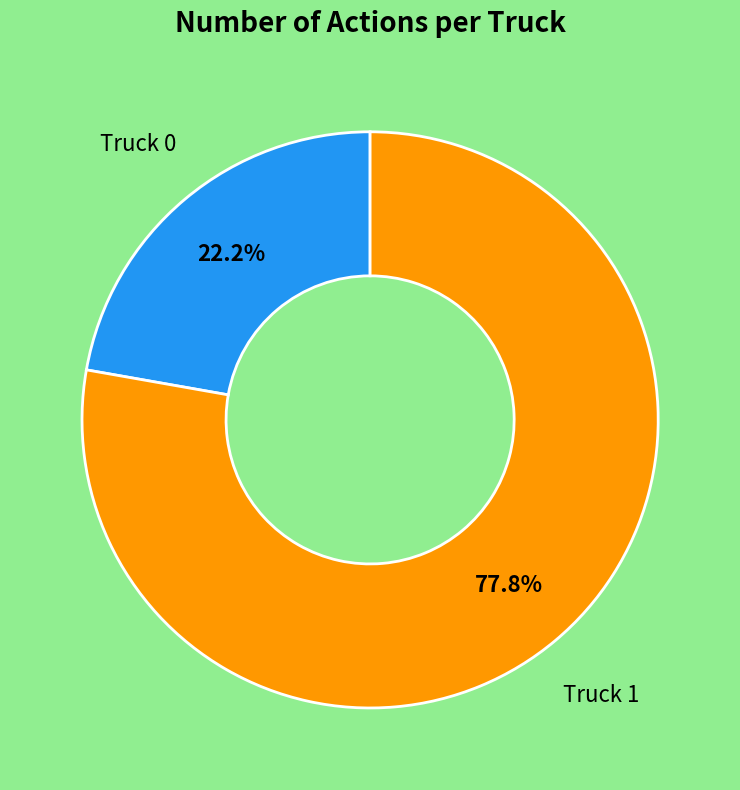

How many segments does this pie chart have?

2